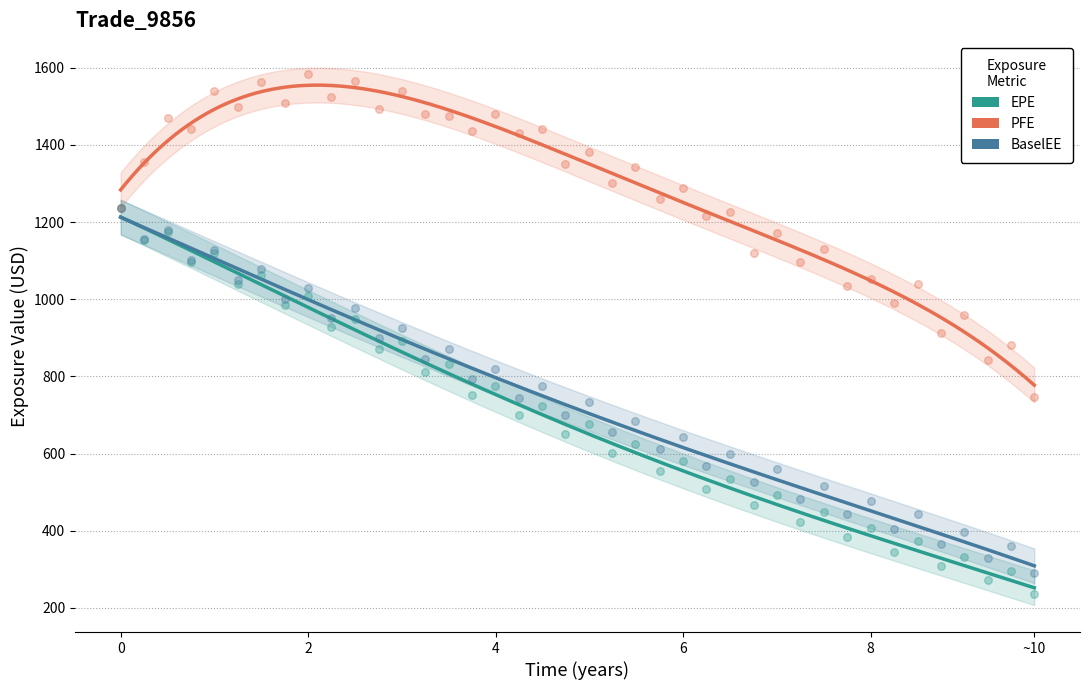

At how many categories does at least one series exceed 876?

38